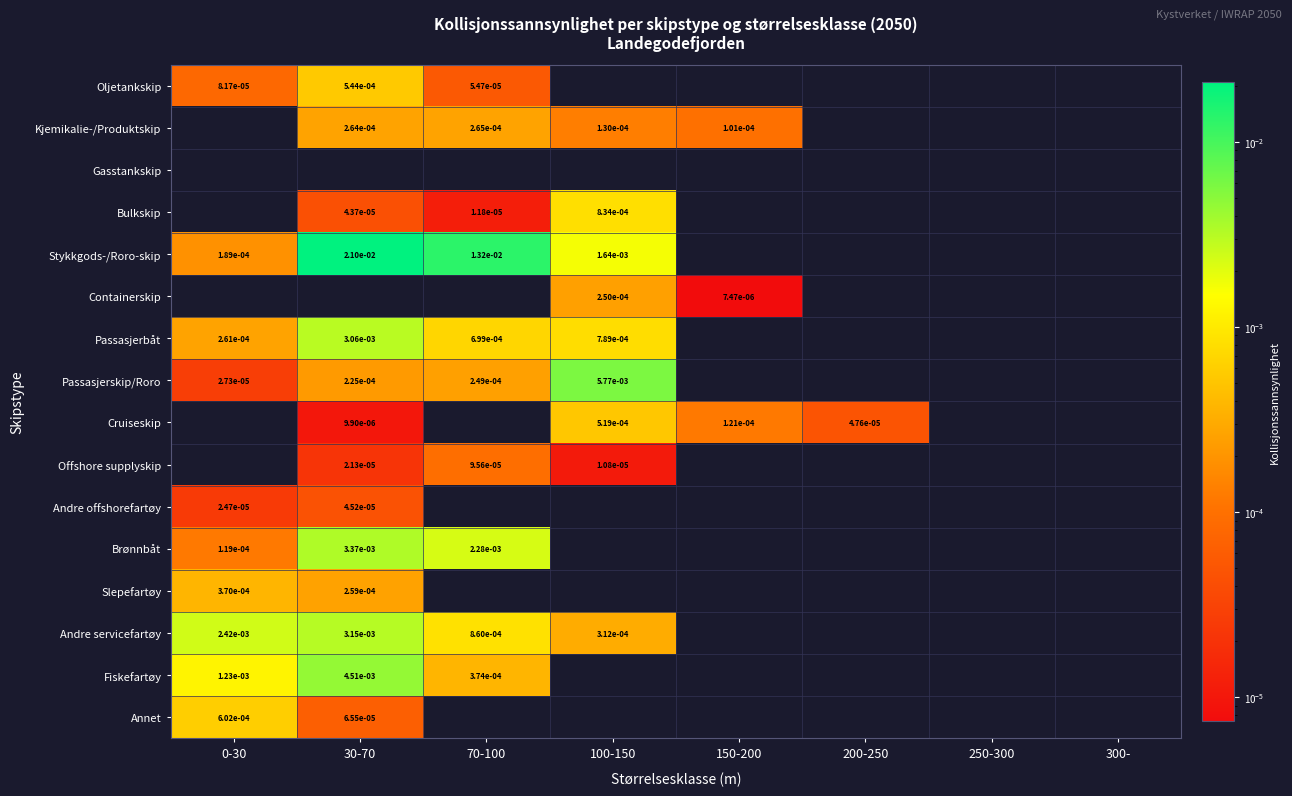

Is it true that Passasjerskip/Roro equals 0.0 at 100-150?

False